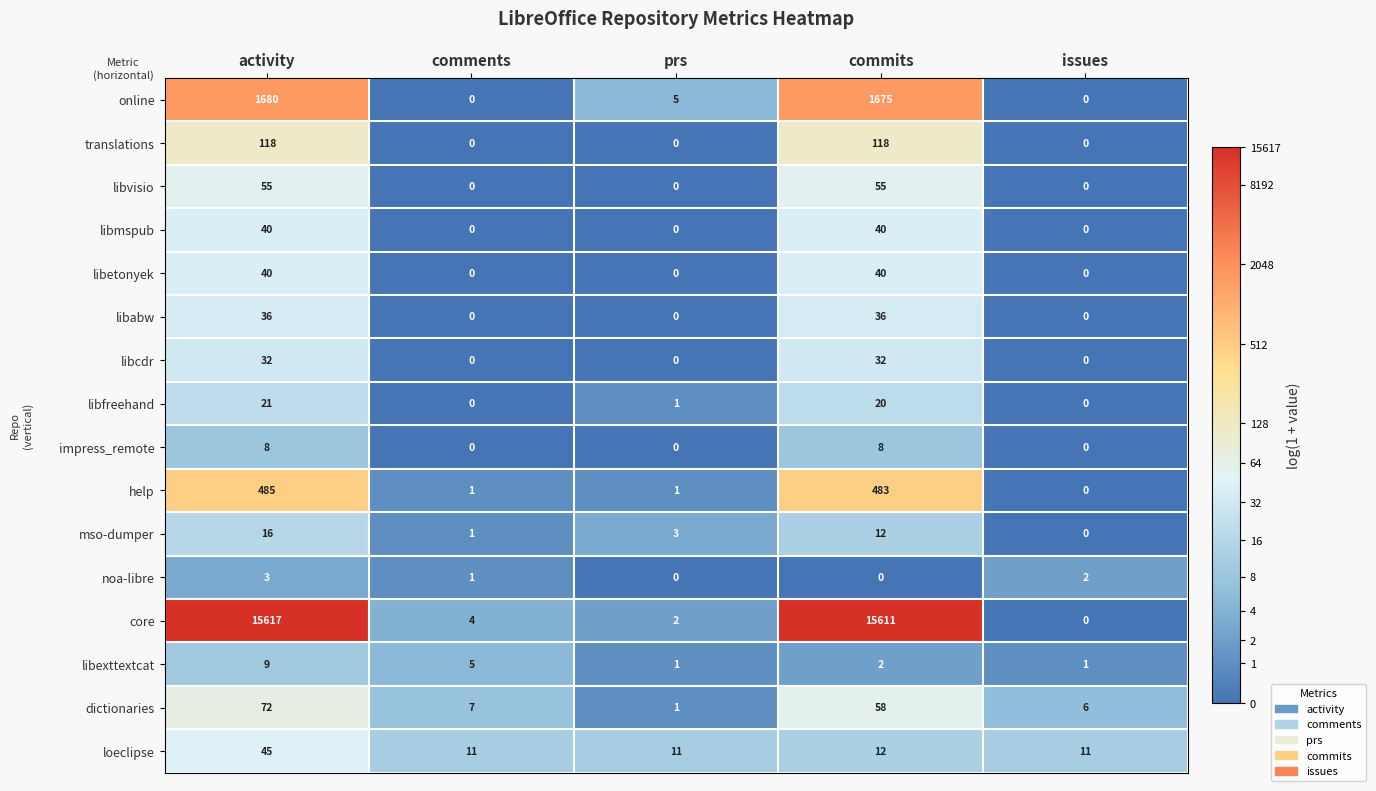

The online series shows 8 at prs. True or false?

False